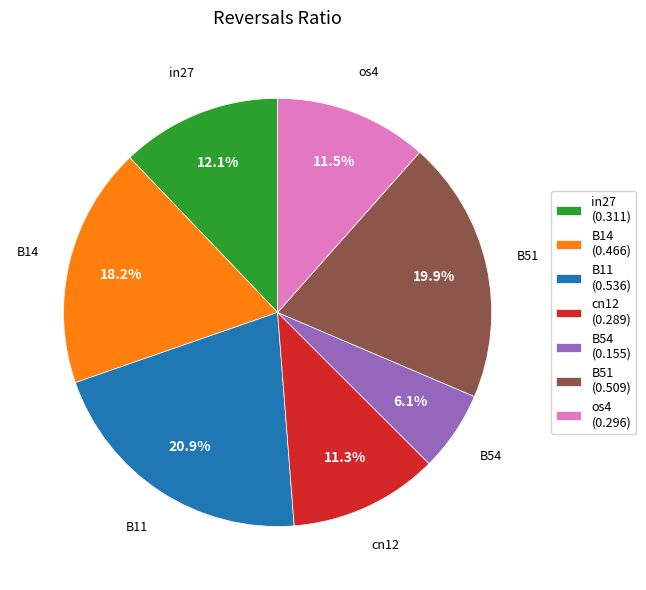

What percentage is the B54 slice, to the nearest percent?

6%